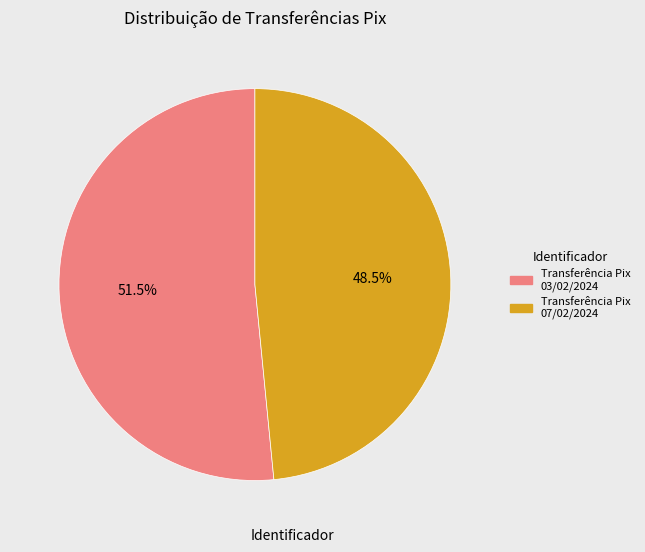

What is the largest slice in the pie chart?

Transferência Pix 03/02/2024